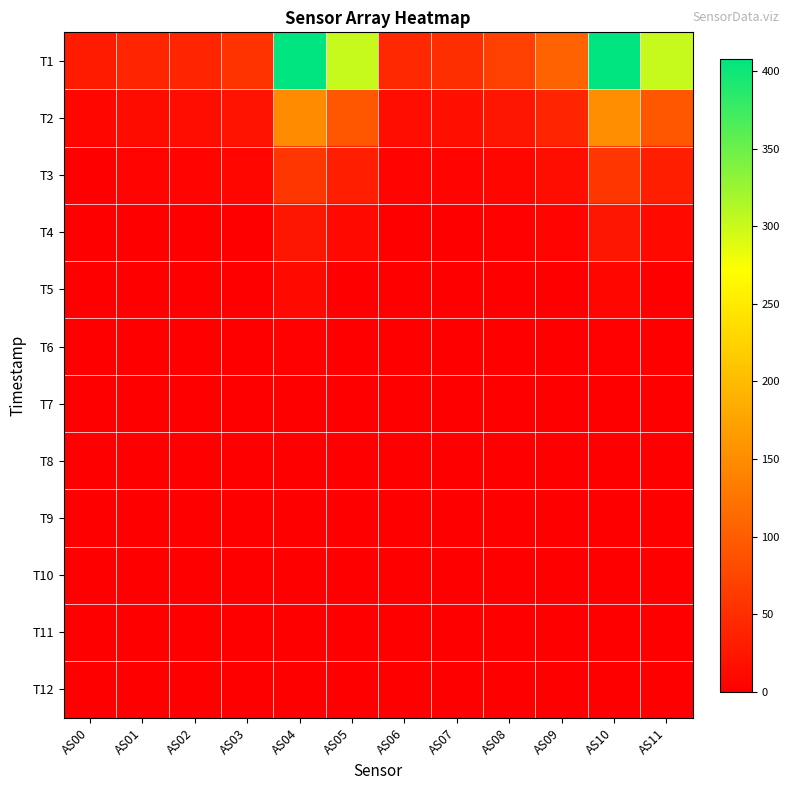

List the series in order of their peak value, highest first.

T1, T2, T3, T4, T5, T6, T7, T8, T9, T10, T11, T12